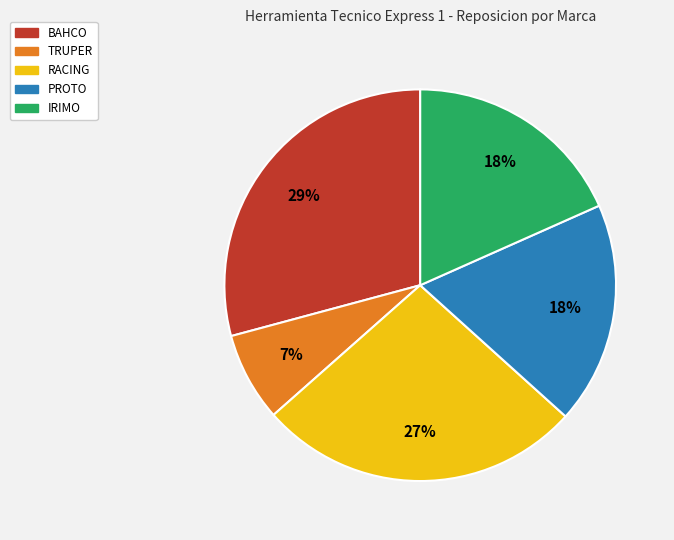

Does any single category account for the majority?

No